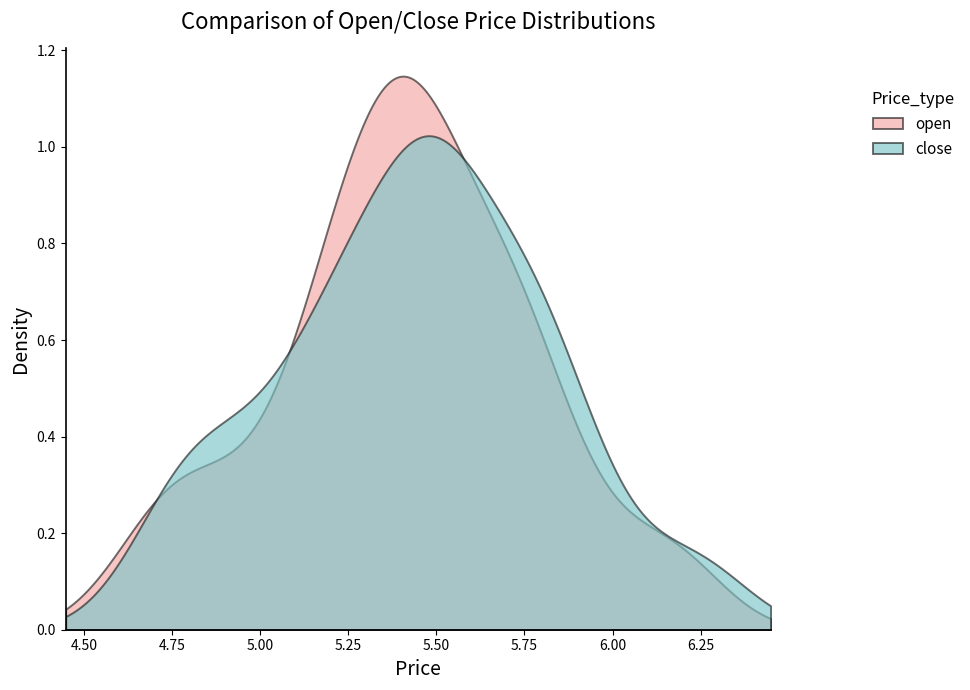

Does the chart have visible grid lines?

No